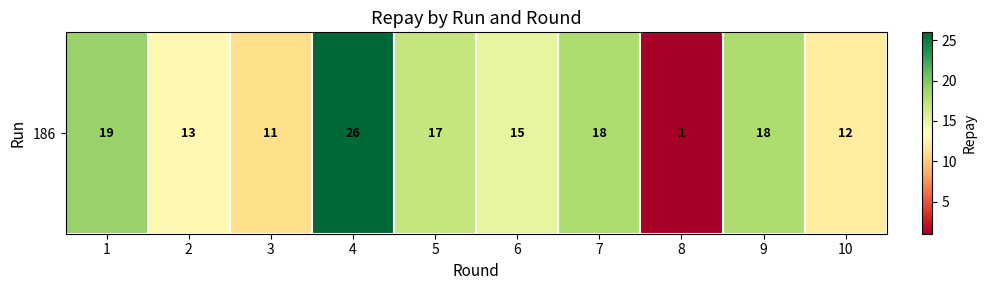

Reading left to right, list all the values displayed in this chart.

19	13	11	26	17	15	18	1	18	12